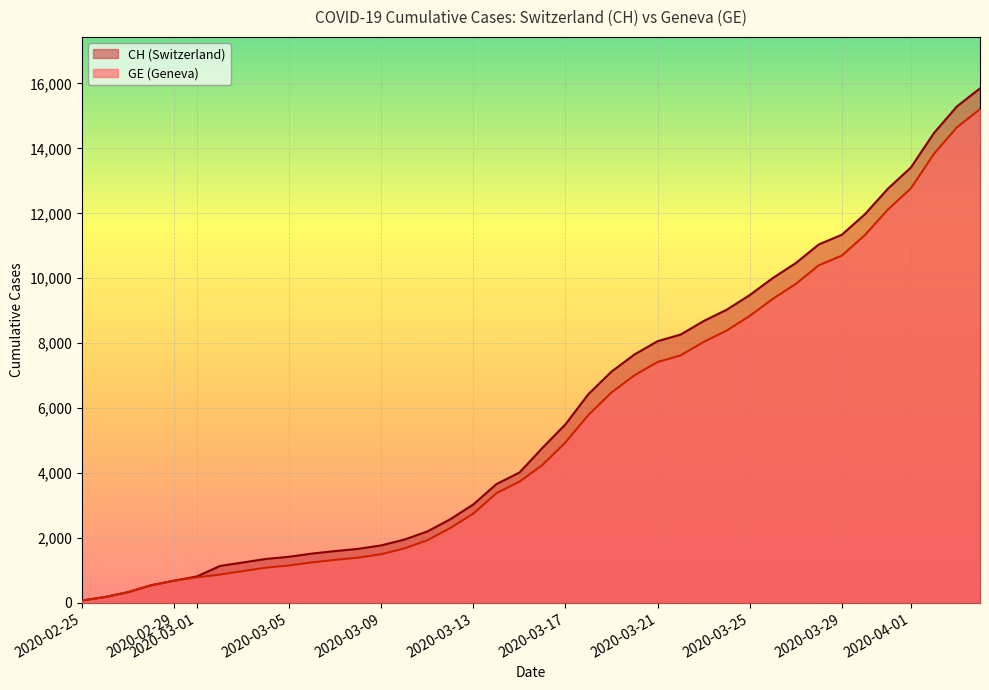

What is the sum of all CH values?

233368